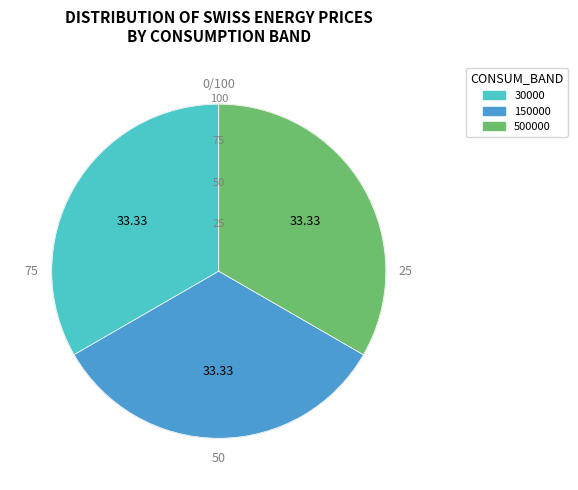

Is there any slice that represents more than half of the pie?

No